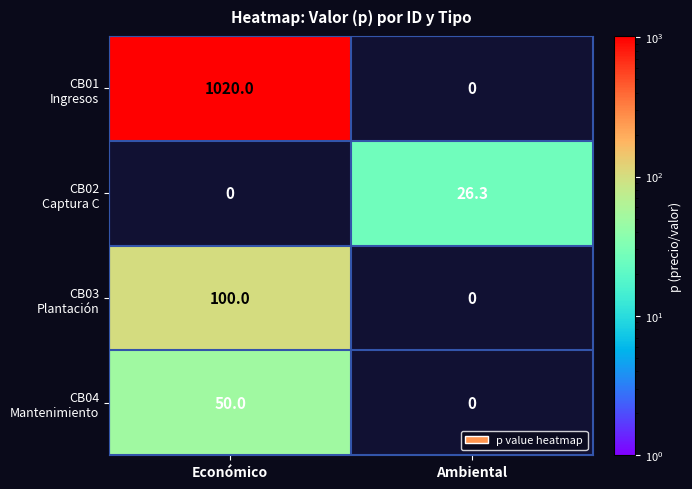

At how many categories does at least one series exceed 909?

1